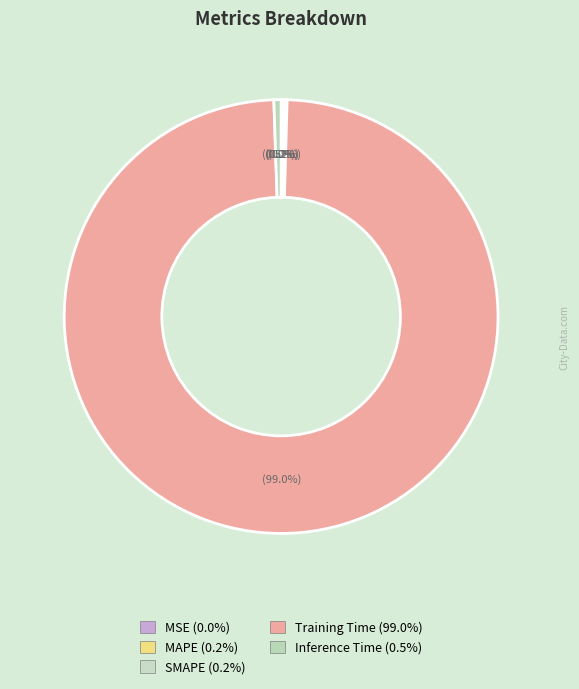

To the nearest percent, what is the difference between the SMAPE and Training Time slice percentages?

99%